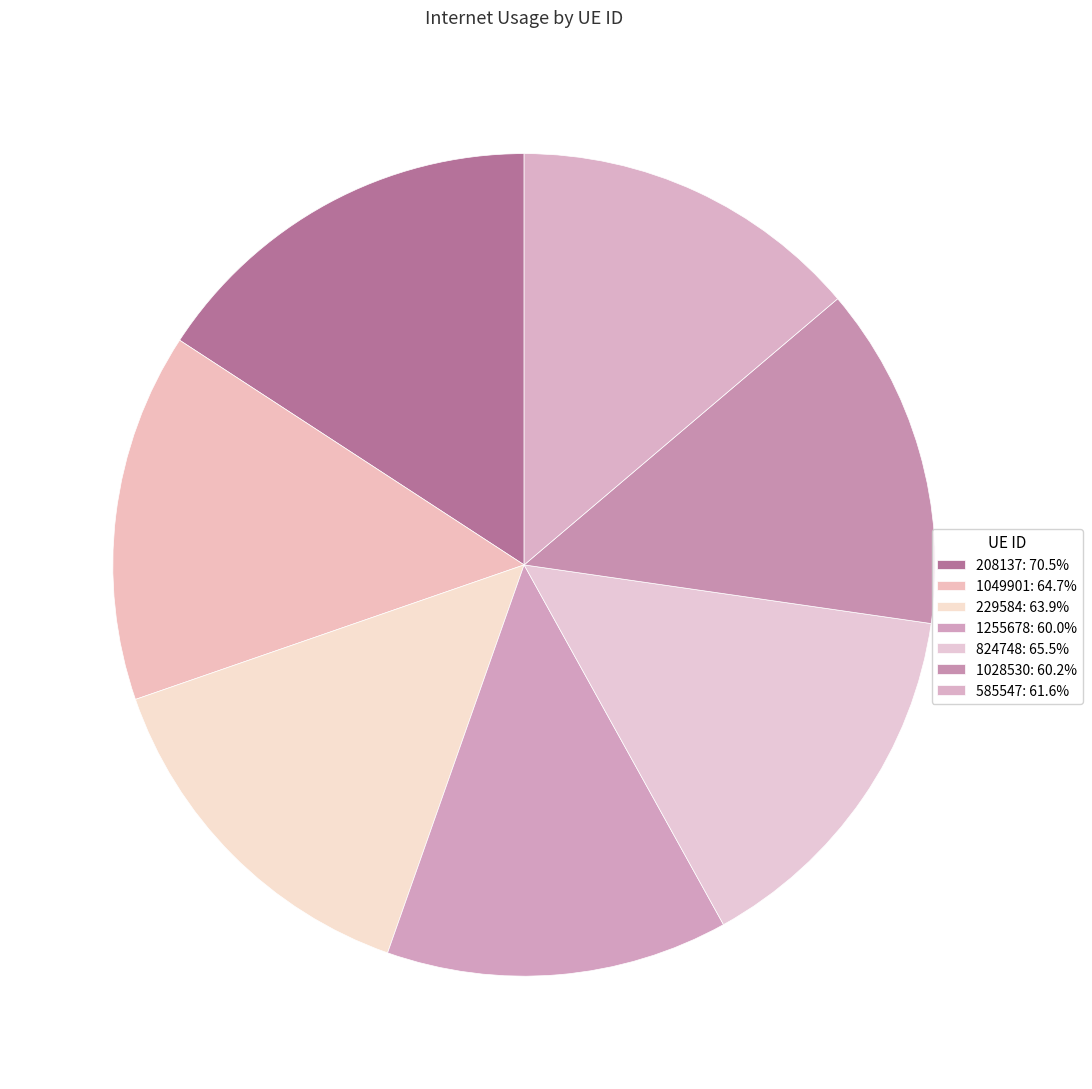

To the nearest percent, what portion does 208137 represent?

16%